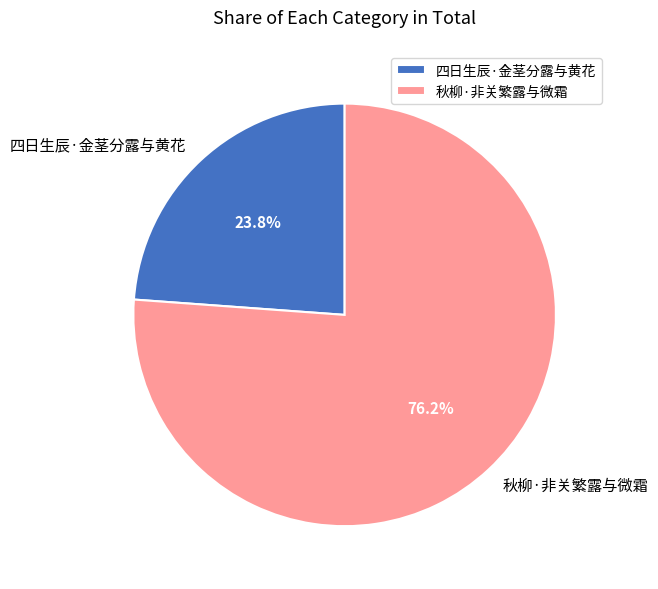

To the nearest percent, what is the difference between the largest and smallest slice percentages?

52%